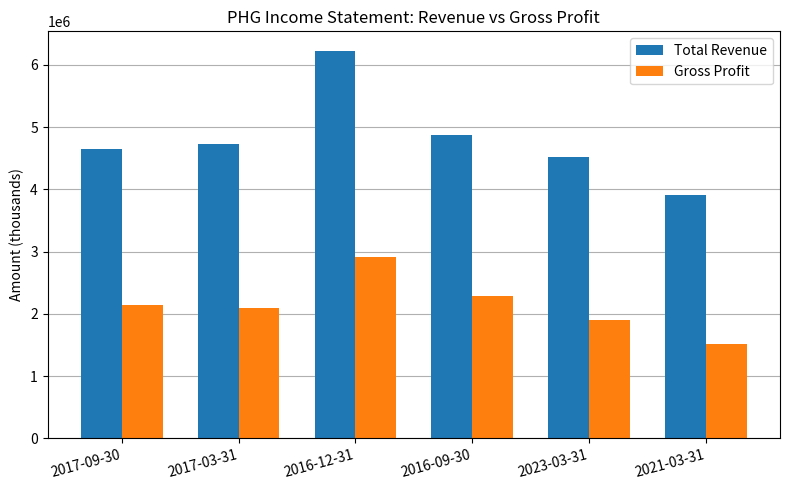

What is the sum of the Total Revenue values at 2017-09-30 and 2017-03-31?

9390300